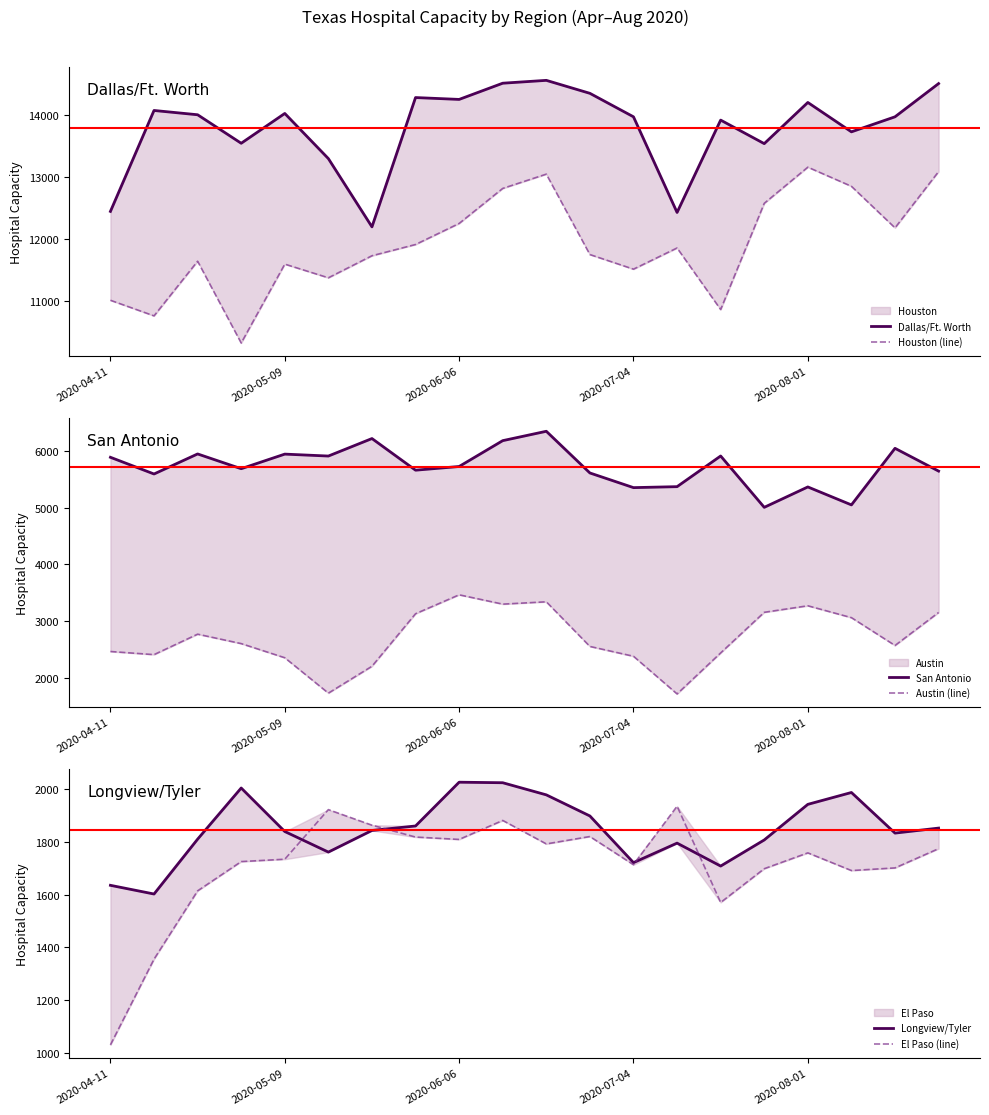

How many data points in San Antonio are above 5724?

9